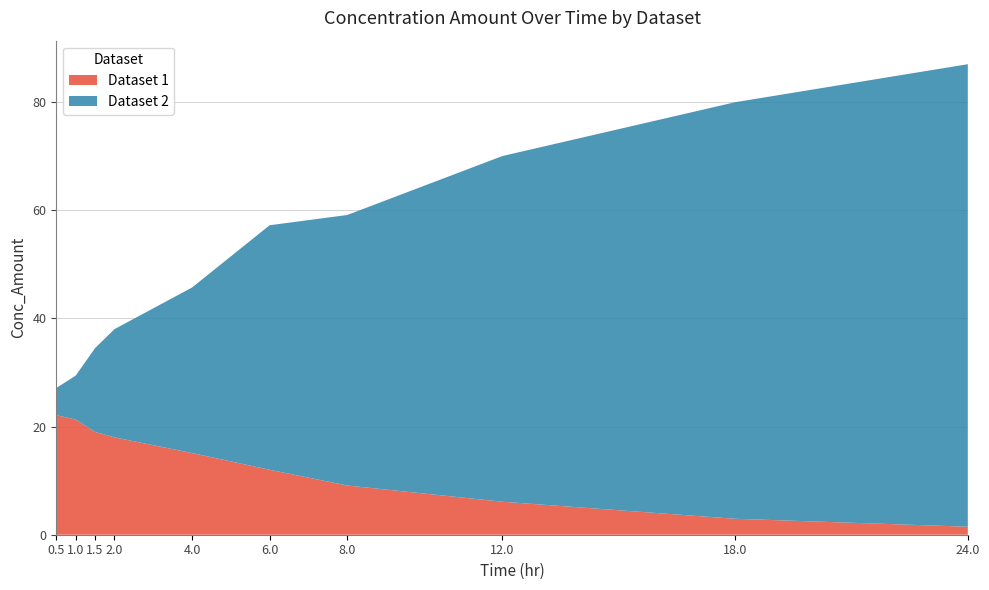

Reading left to right, what are all the values shown in this chart?

Dataset 1: 22.1	21.3	19.0	18.0	15.1	12.0	9.1	6.1	3.0	1.5
Dataset 2: 5.0	8.1	15.5	20.0	30.6	45.2	50.0	63.9	77.0	85.5